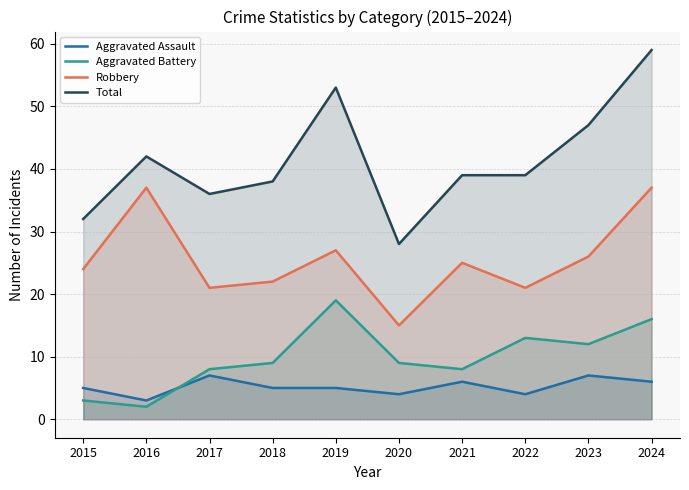

What is the difference between the second highest and minimum values in the Aggravated Battery series?

14